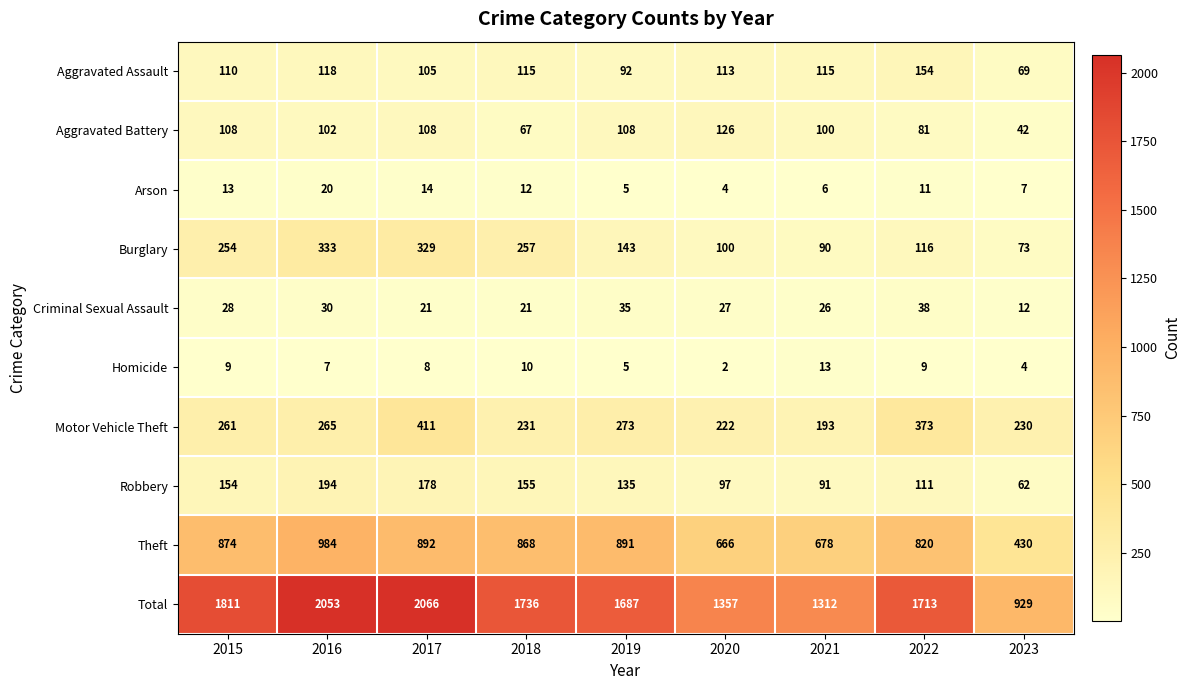

How many data points in Burglary are less than 143?

4